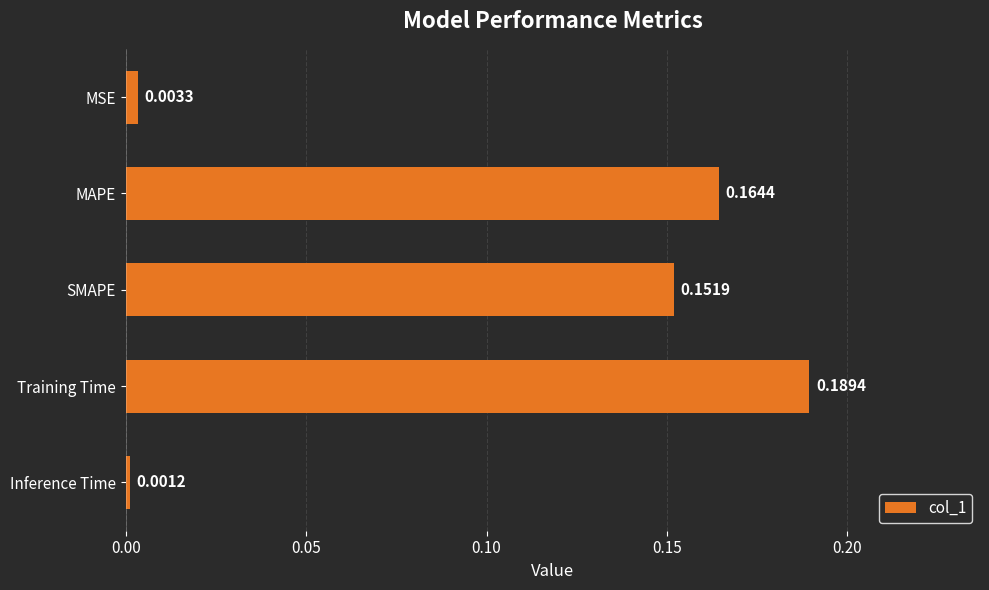

At which category does the chart reach its peak across all series?

Training Time